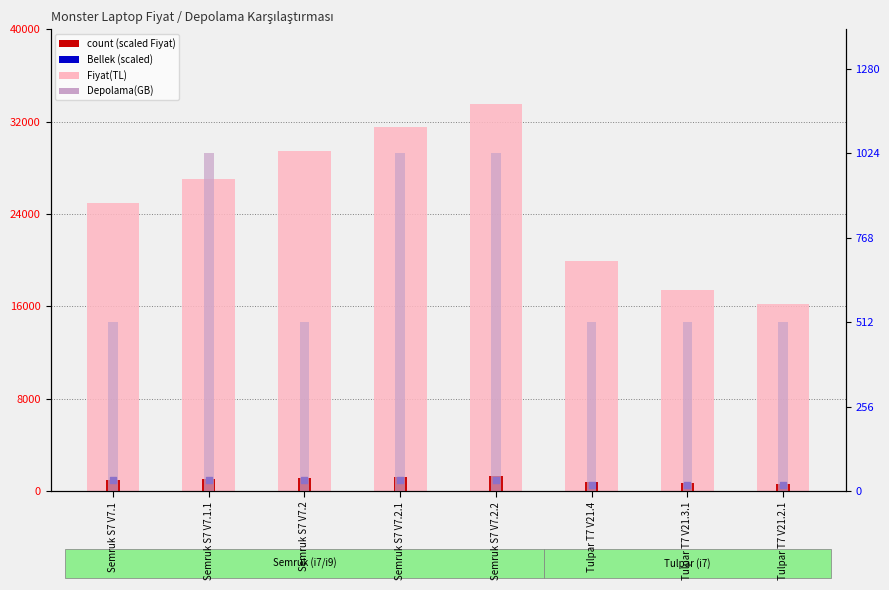

Which series reaches the maximum Y coordinate?

Fiyat(TL)